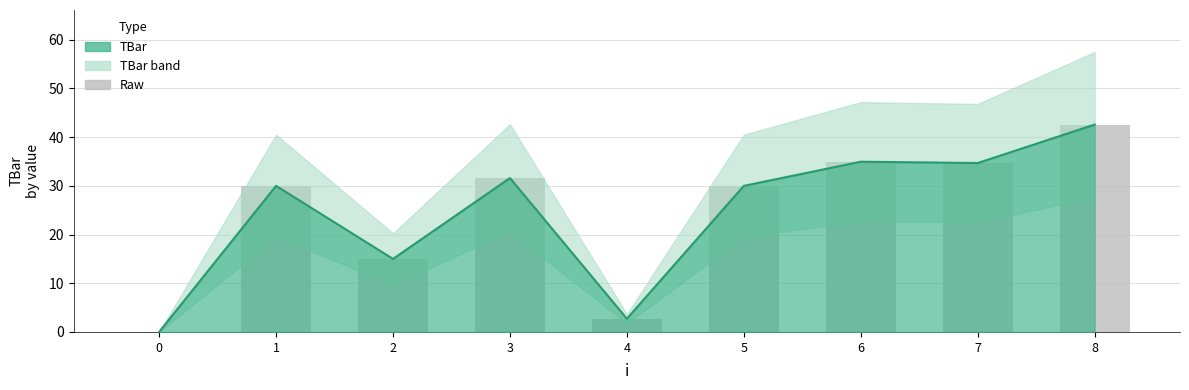

Reading left to right, transcribe all the data shown in this chart.

0.0	30.0	15.0	31.6	2.7	30.0	35.0	34.7	42.6